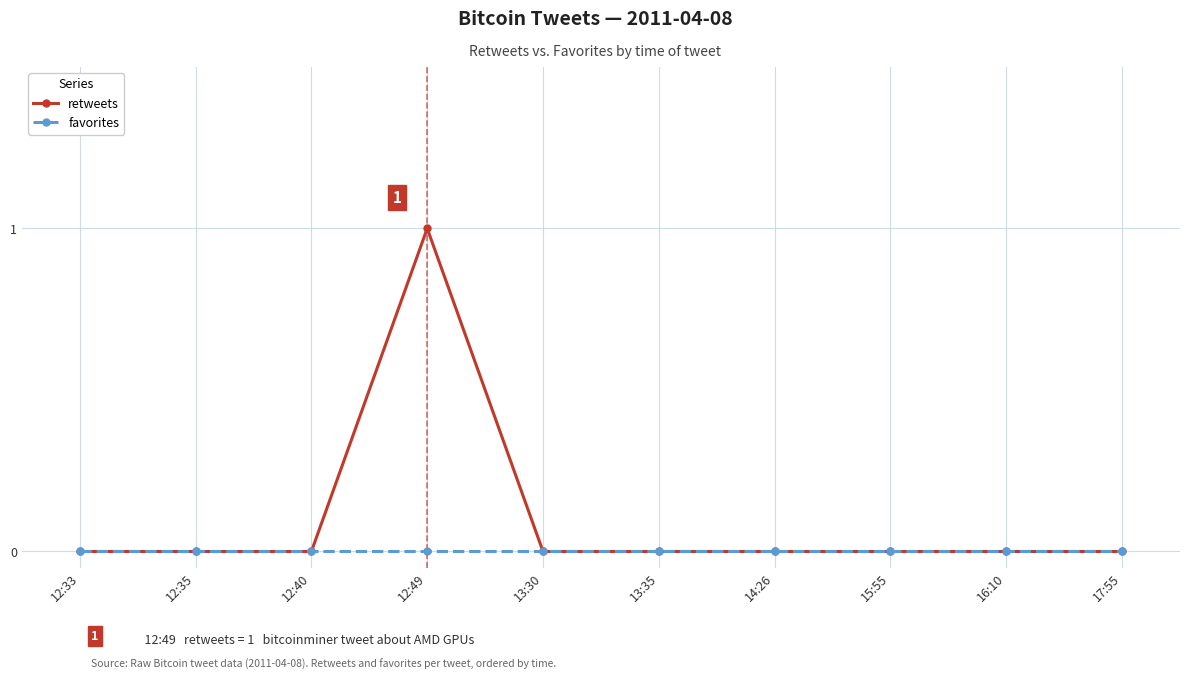

Reading right to left, list all the values displayed in this chart.

retweets: 0	0	0	0	0	0	1	0	0	0
favorites: 0	0	0	0	0	0	0	0	0	0